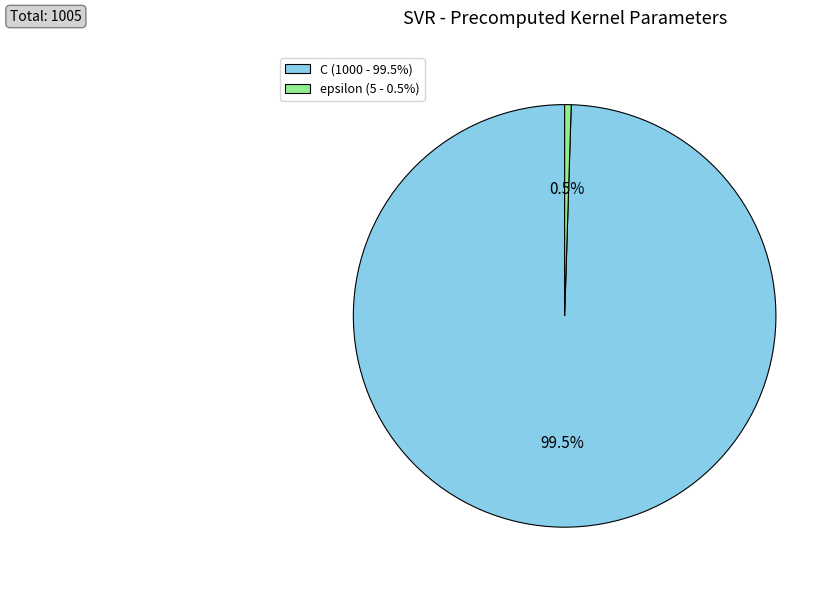

Which has a higher value, C (1000 - 99.5%) or epsilon (5 - 0.5%)?

C (1000 - 99.5%)